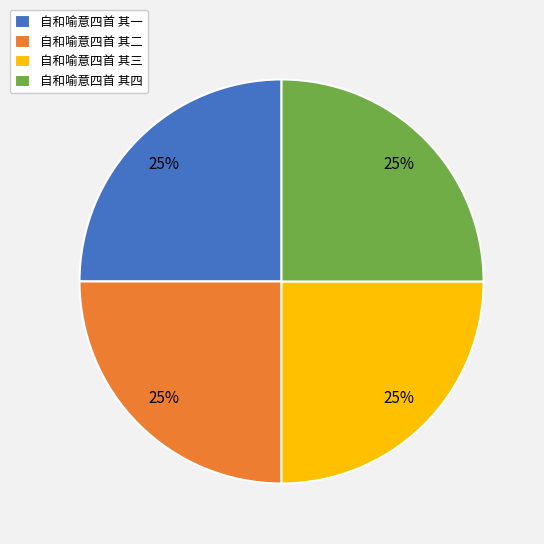

What percentage is the 自和喻意四首 其二 slice, to the nearest percent?

25%